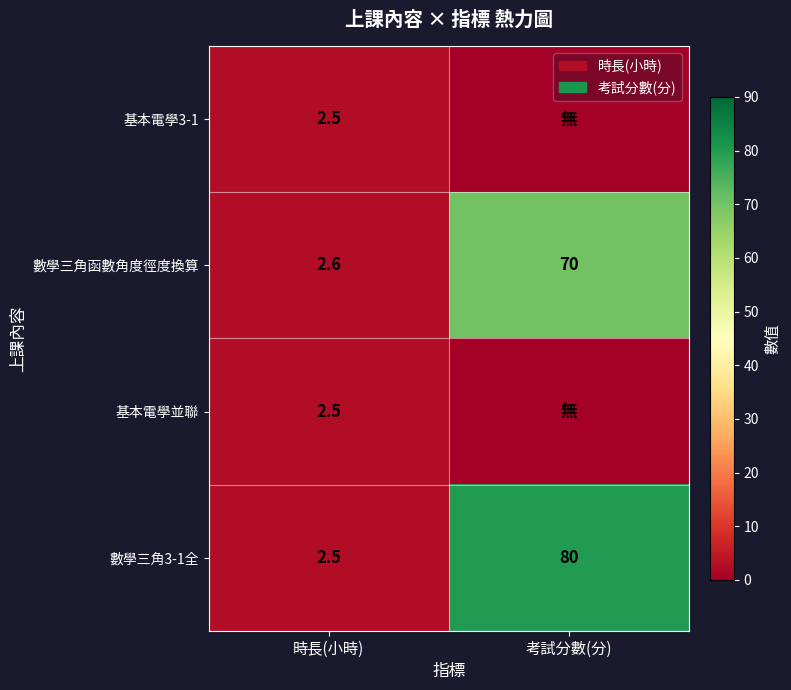

At which category is the sum across all series the highest?

考試分數(分)